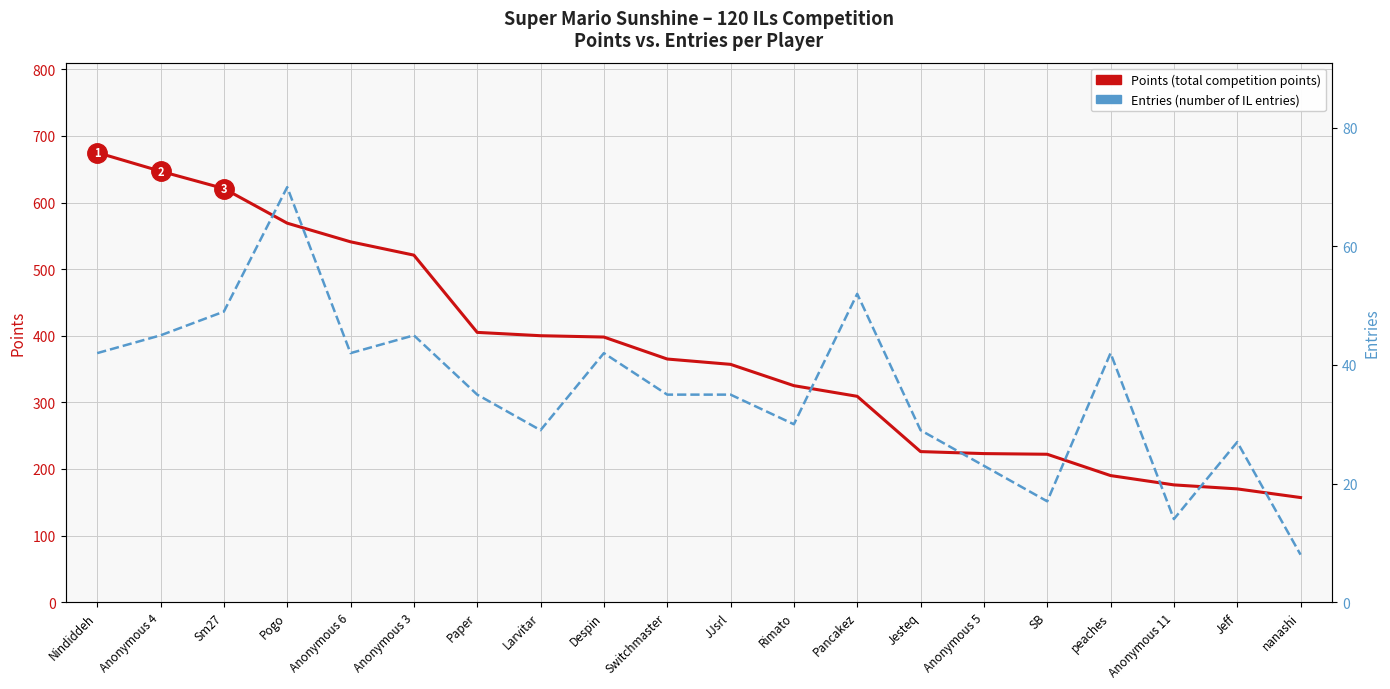

List the labels in order of Entries (number of IL entries) value, largest first.

Pogo, Pancakez, Sm27, Anonymous 4, Anonymous 3, Nindiddeh, Anonymous 6, Despin, peaches, Paper, Switchmaster, JJsrl, Rimato, Larvitar, Jesteq, Jeff, Anonymous 5, SB, Anonymous 11, nanashi